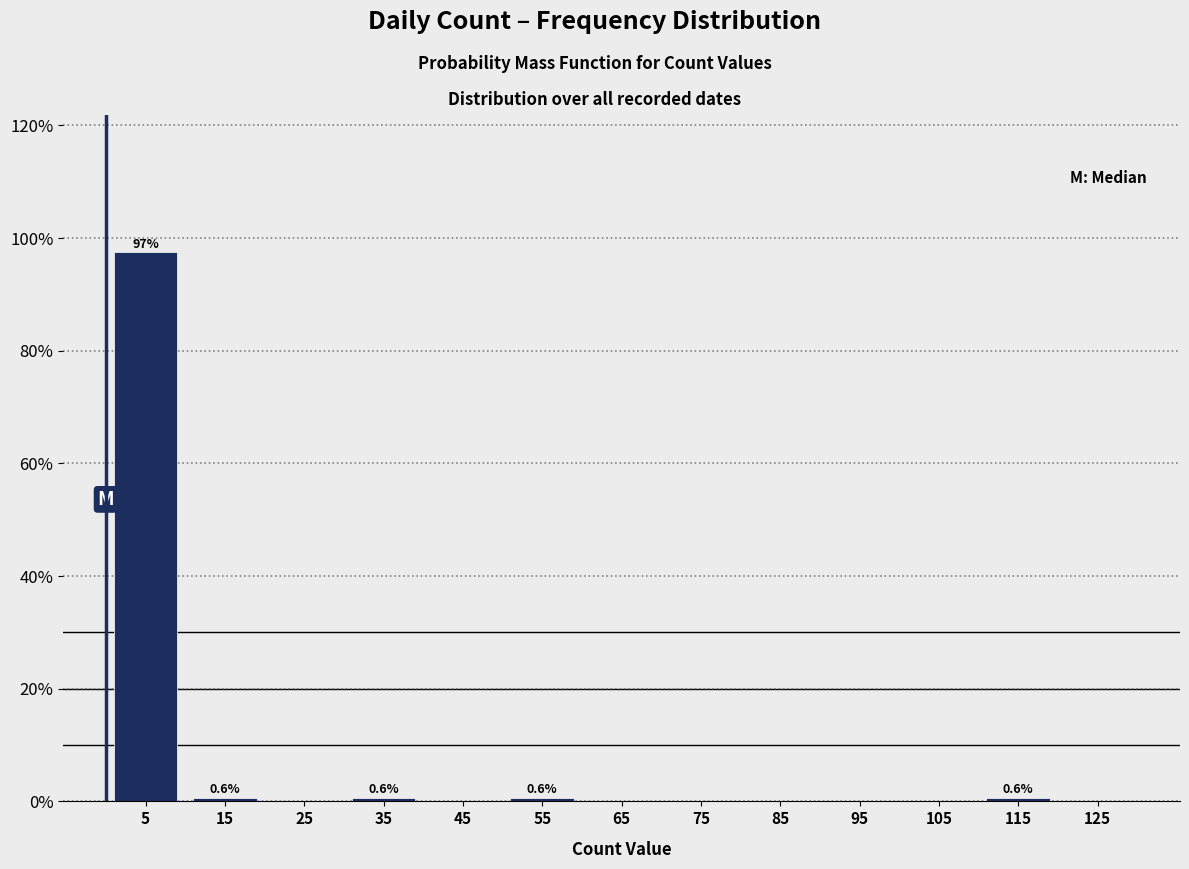

Which range on the x-axis has the tallest bar?

0 to 10